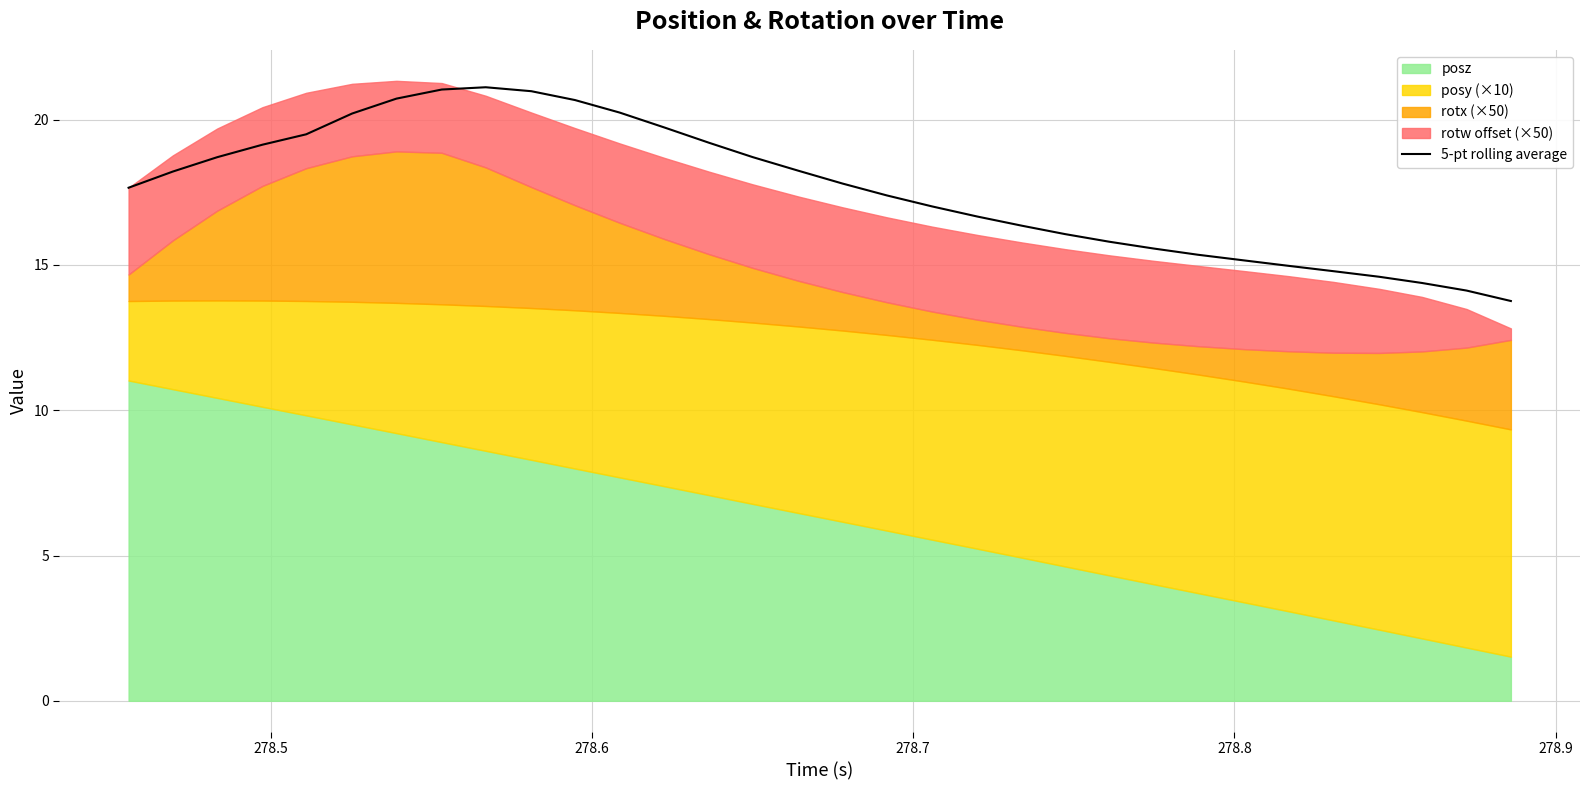

What is the greatest value displayed?

21.1